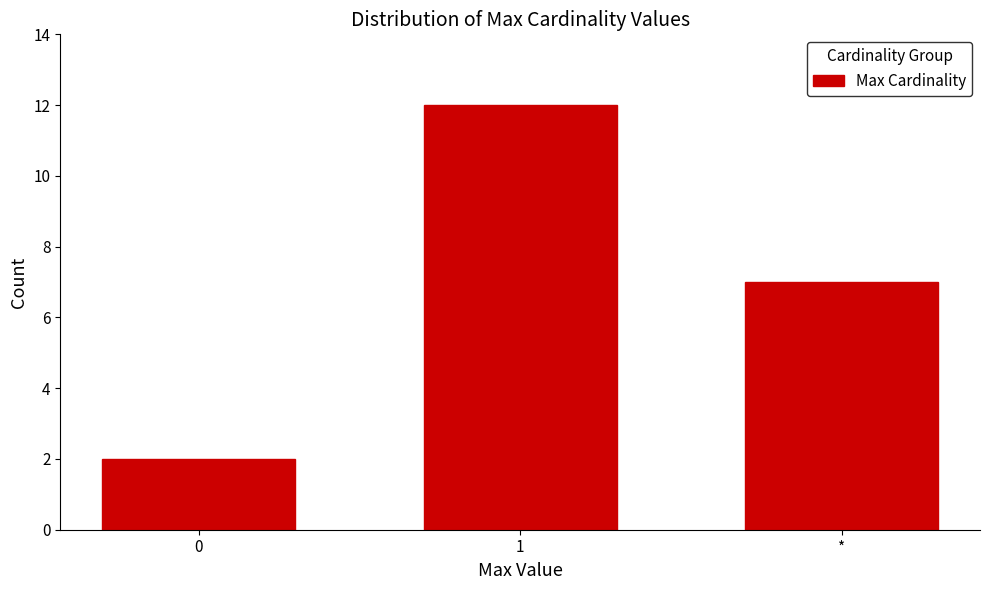

Reading left to right, extract all data points from this chart.

0=2	1=12	*=7